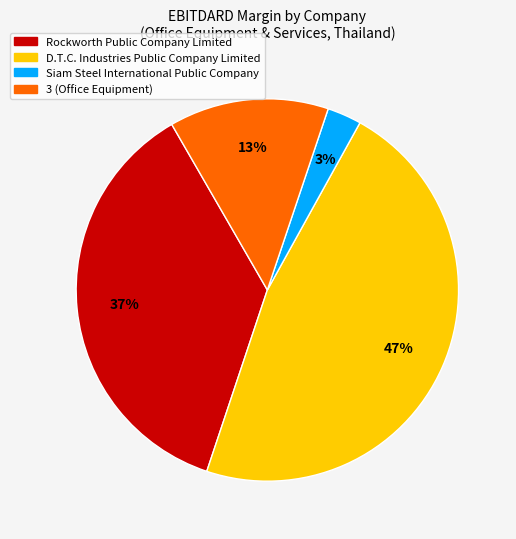

Which category has the biggest portion of the pie?

D.T.C. Industries Public Company Limited